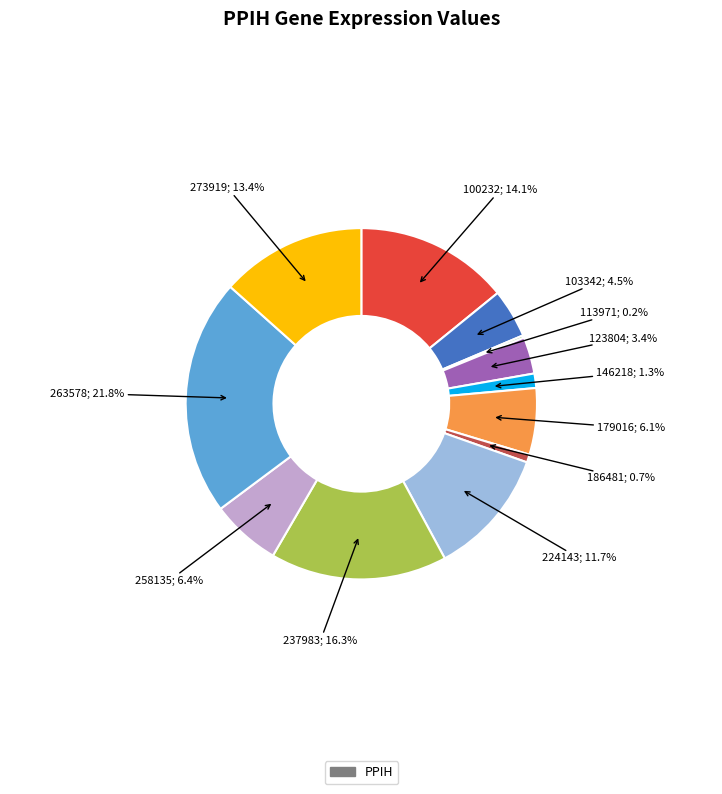

Is there any slice that represents more than half of the pie?

No